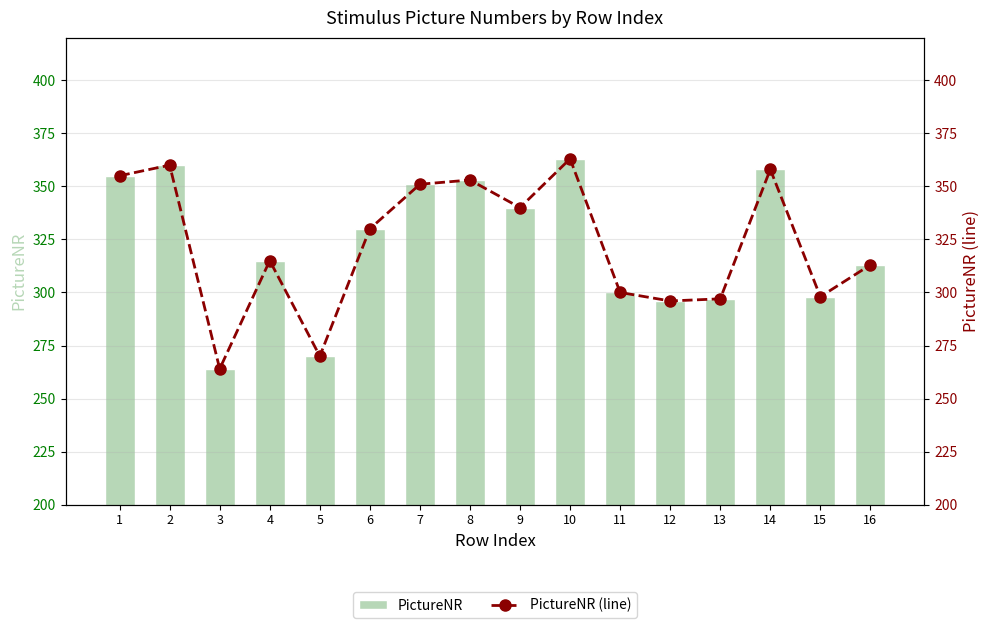

Reading right to left, transcribe all the data shown in this chart.

PictureNR: 16=313	15=298	14=358	13=297	12=296	11=300	10=363	9=340	8=353	7=351	6=330	5=270	4=315	3=264	2=360	1=355
PictureNR (line): 16=313	15=298	14=358	13=297	12=296	11=300	10=363	9=340	8=353	7=351	6=330	5=270	4=315	3=264	2=360	1=355